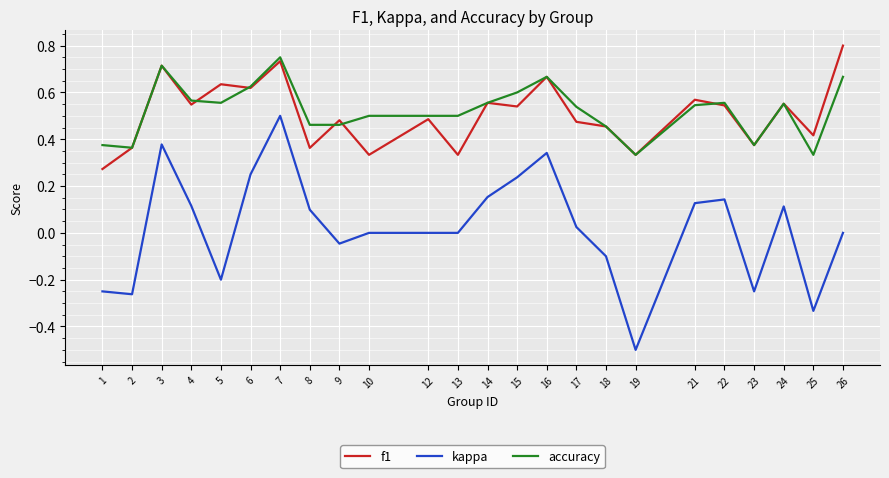

Which series has the widest spread of values?

kappa